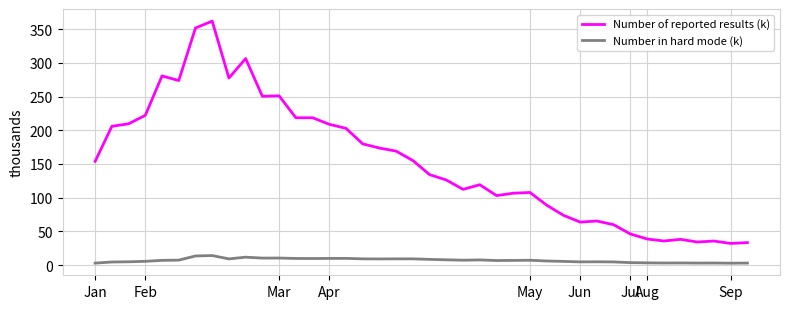

Which series has the largest range (max minus min)?

Number of reported results (k)